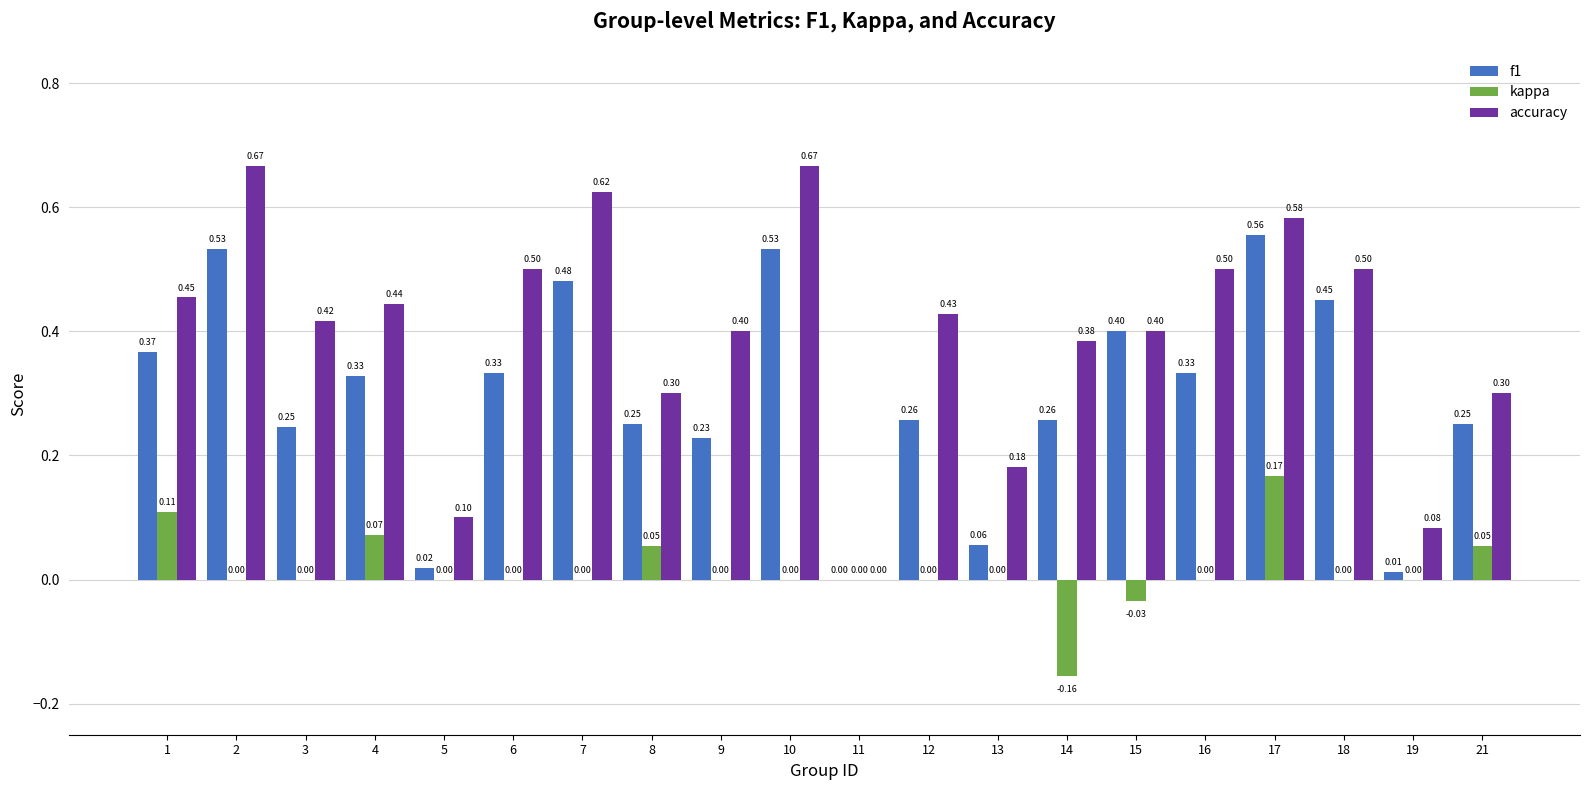

The f1 series shows 0.2 at 4. True or false?

False